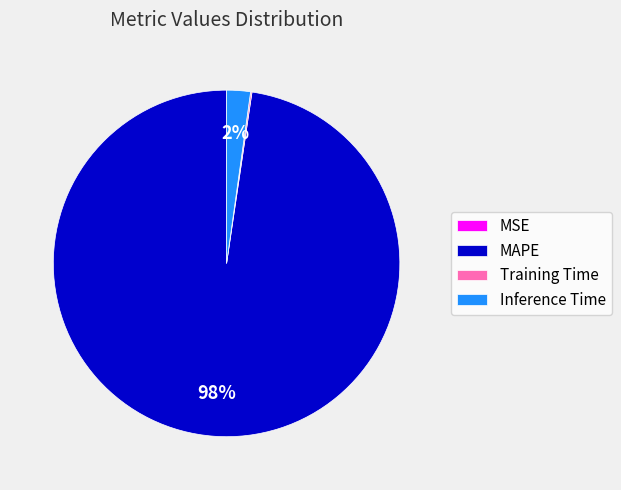

To the nearest percent, what percentage of the pie is MAPE?

98%